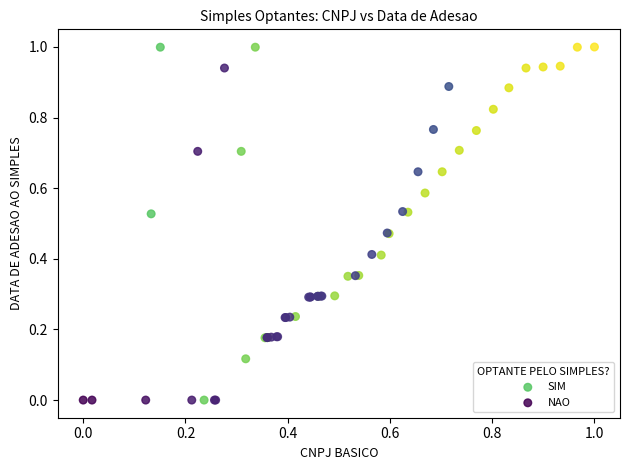

What are all the series names shown in the legend?

SIM, NAO